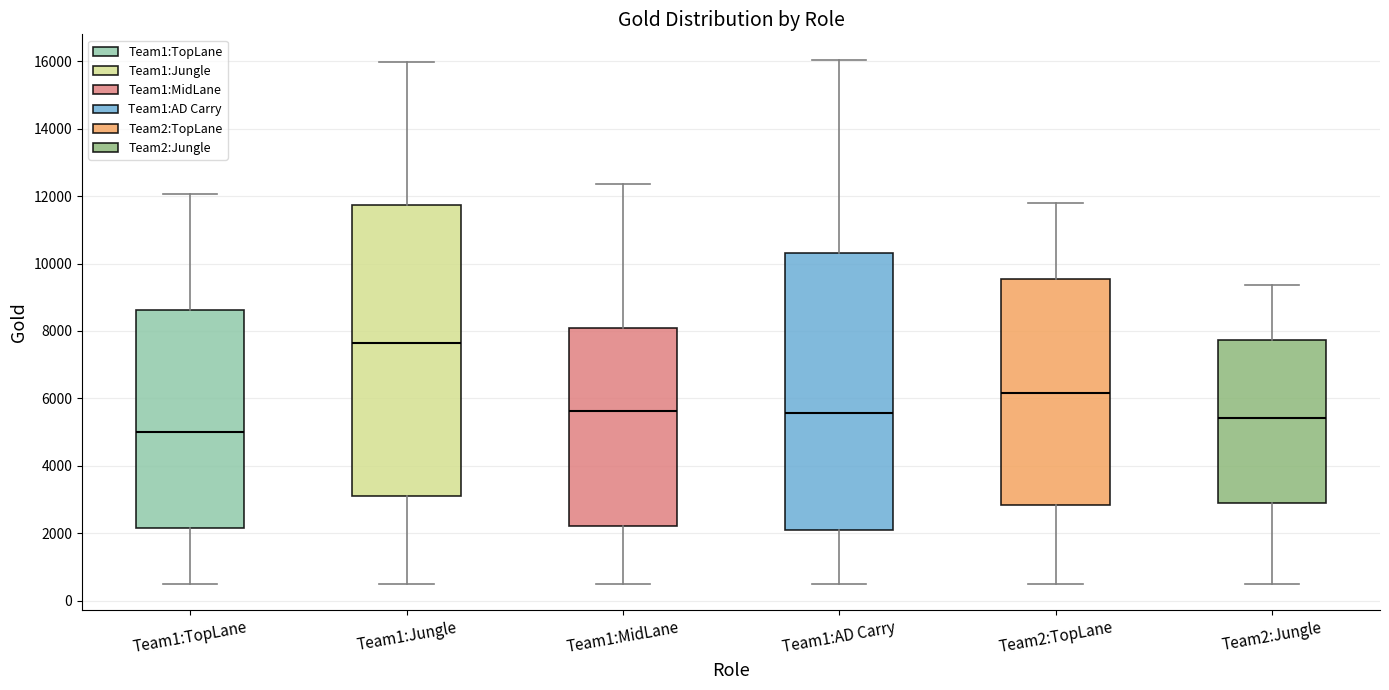

Which box's median line is the lowest?

Team1:TopLane